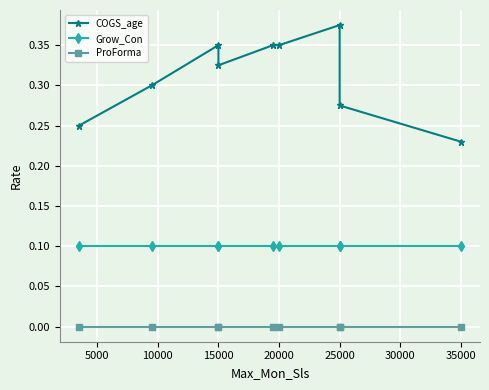

True or false: Grow_Con has a value of 0.1 at 15000.

True